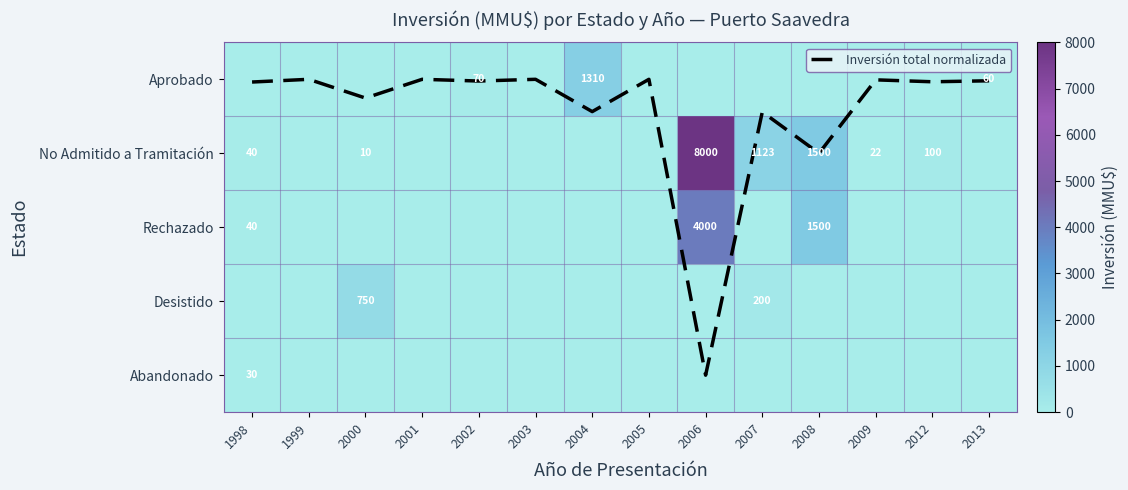

Which series changed the most between 2004 and 2006?

No Admitido a Tramitación